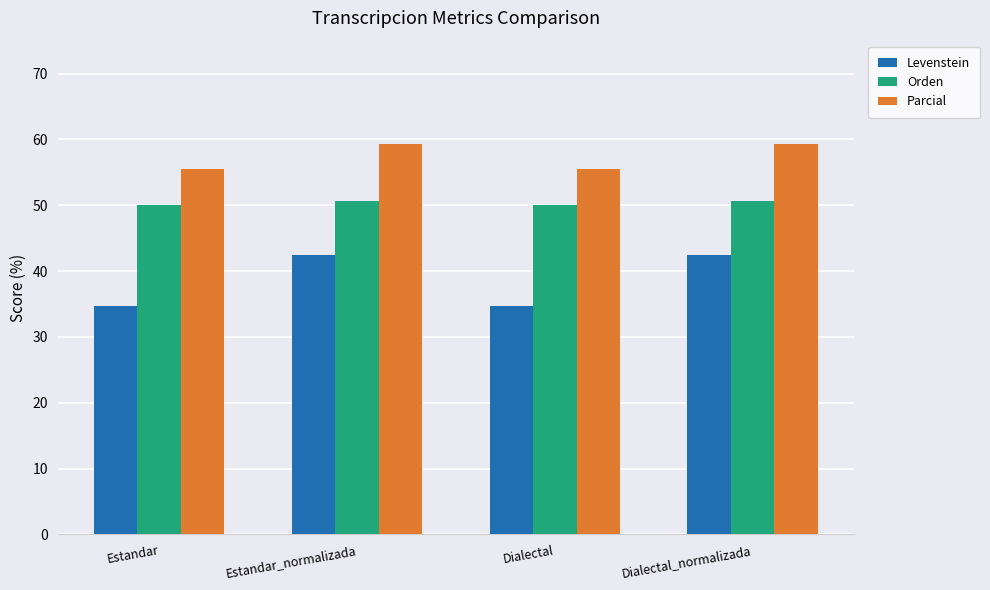

What are all the series names shown in the legend?

Levenstein, Orden, Parcial